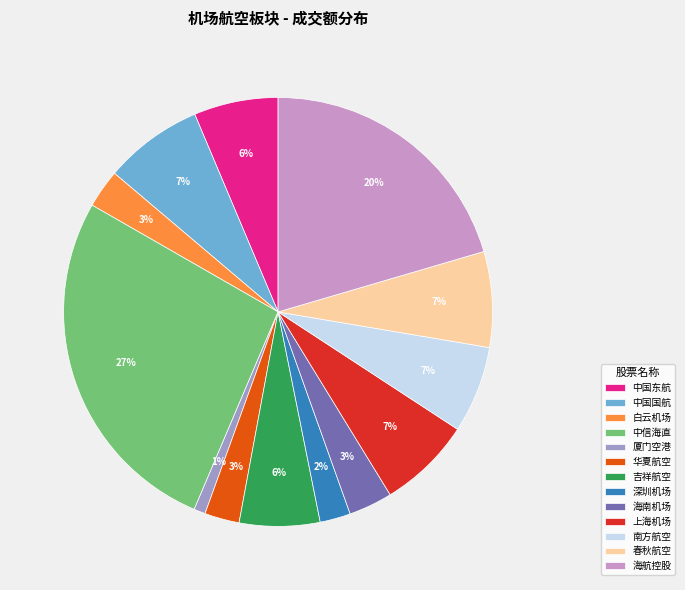

Between 吉祥航空 and 深圳机场, which is larger?

吉祥航空